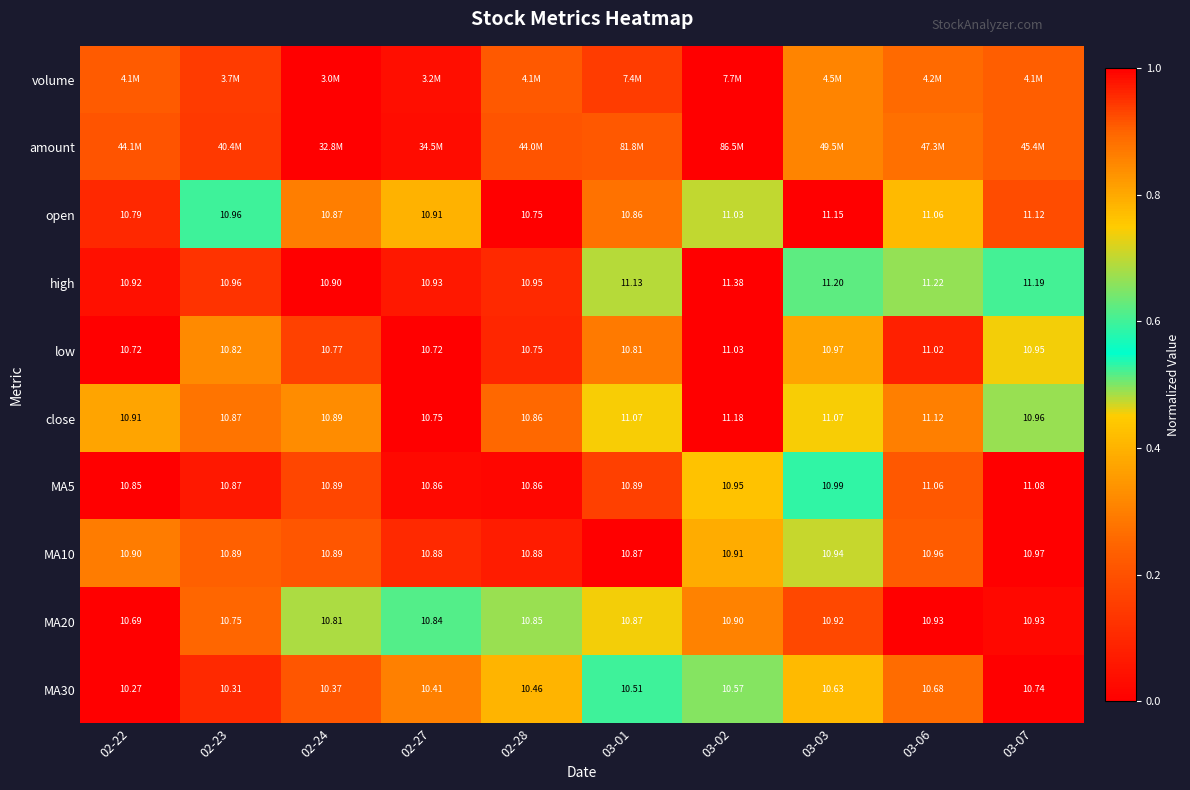

Between 02-28 and 03-07, which series saw the biggest shift?

MA5